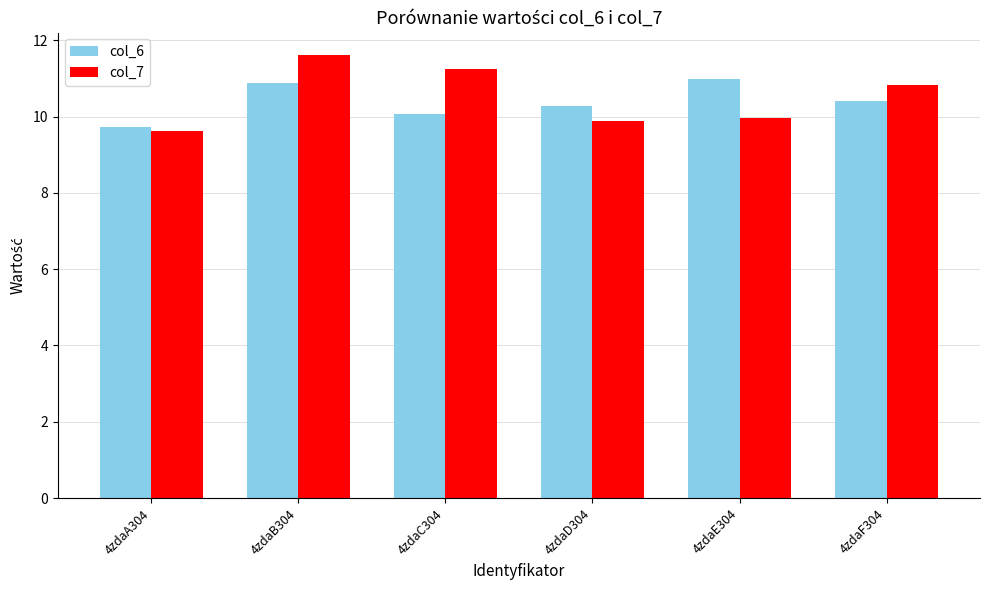

Which series has the largest range (max minus min)?

col_7